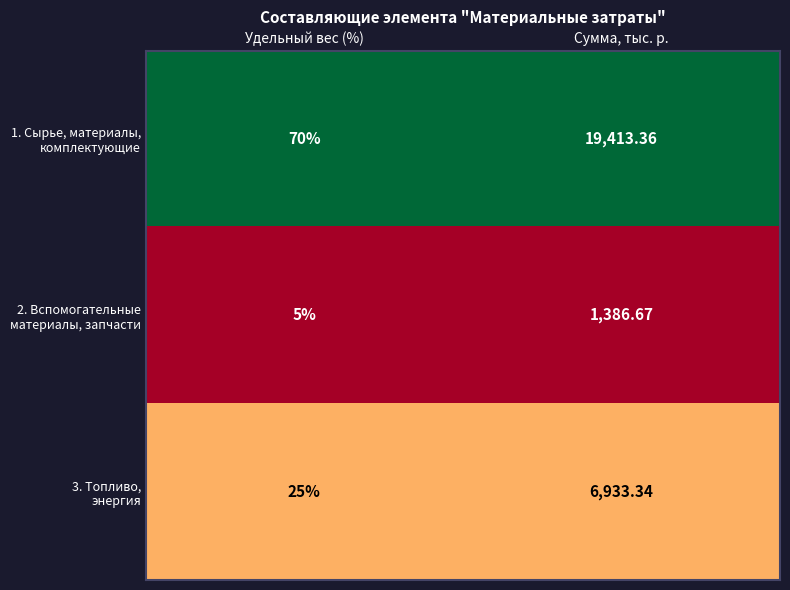

Which label corresponds to the largest value in the chart?

Сумма, тыс. р.